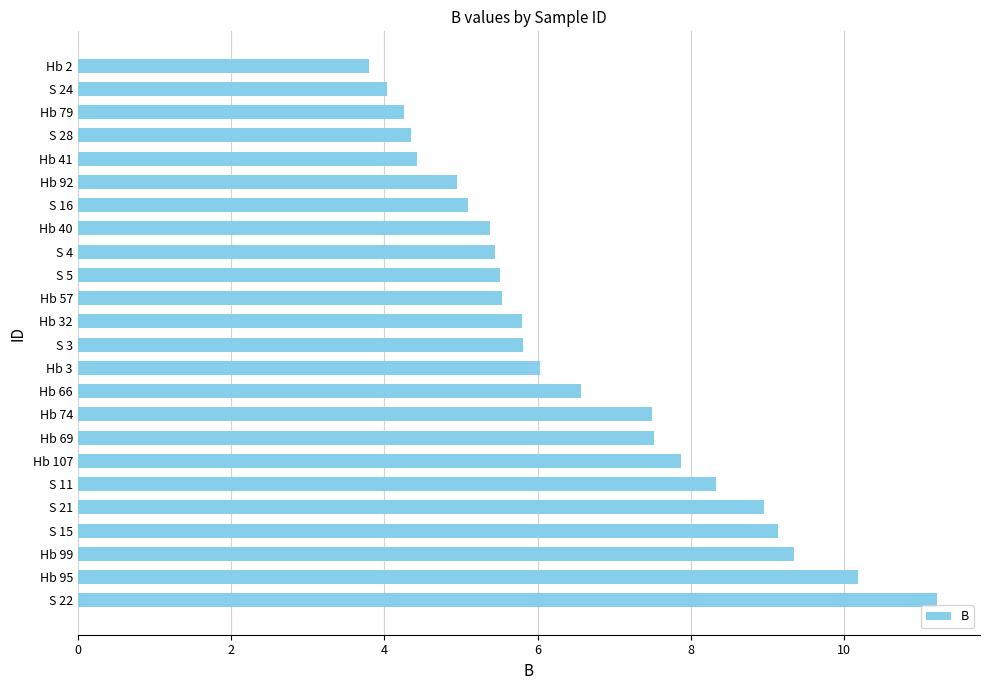

Approximately how many times larger is the value at Hb 32 compared to S 24?

1.4